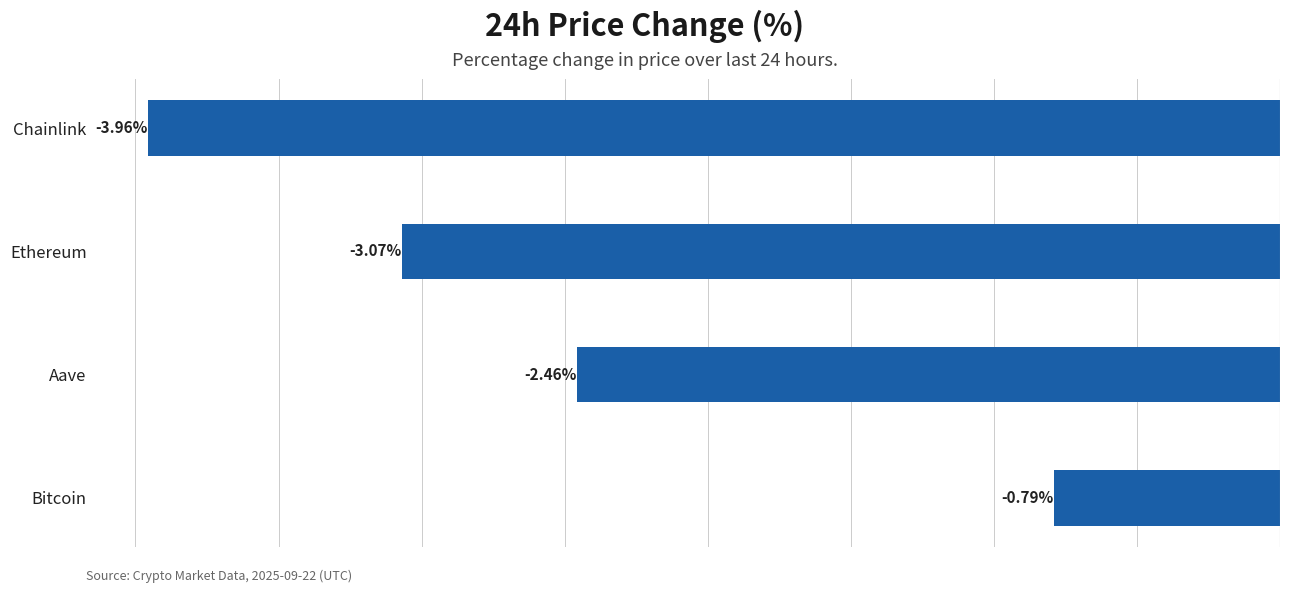

List the labels in order of value, largest first.

Bitcoin, Aave, Ethereum, Chainlink